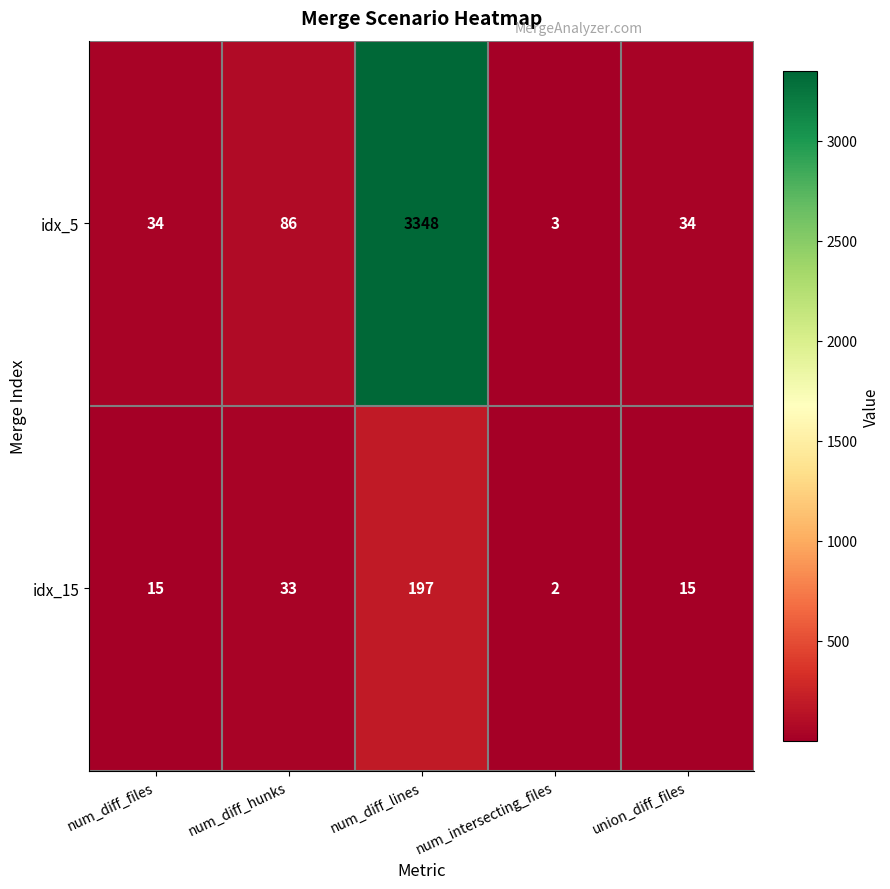

At which category is the sum across all series the highest?

num_diff_lines